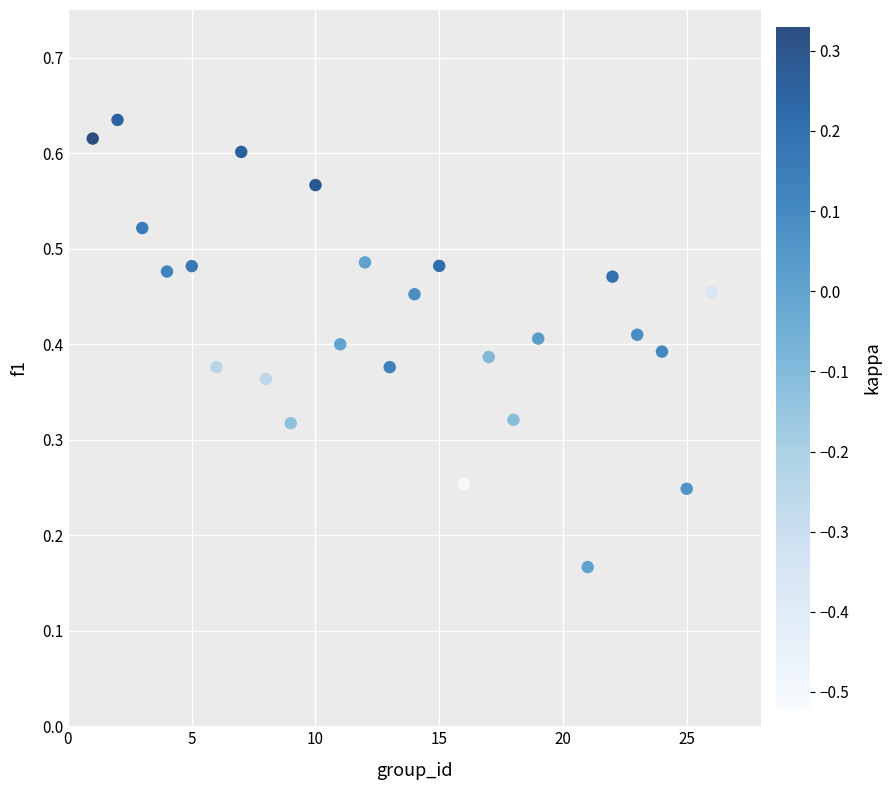

What is the range of X values (max minus min)?

25.0